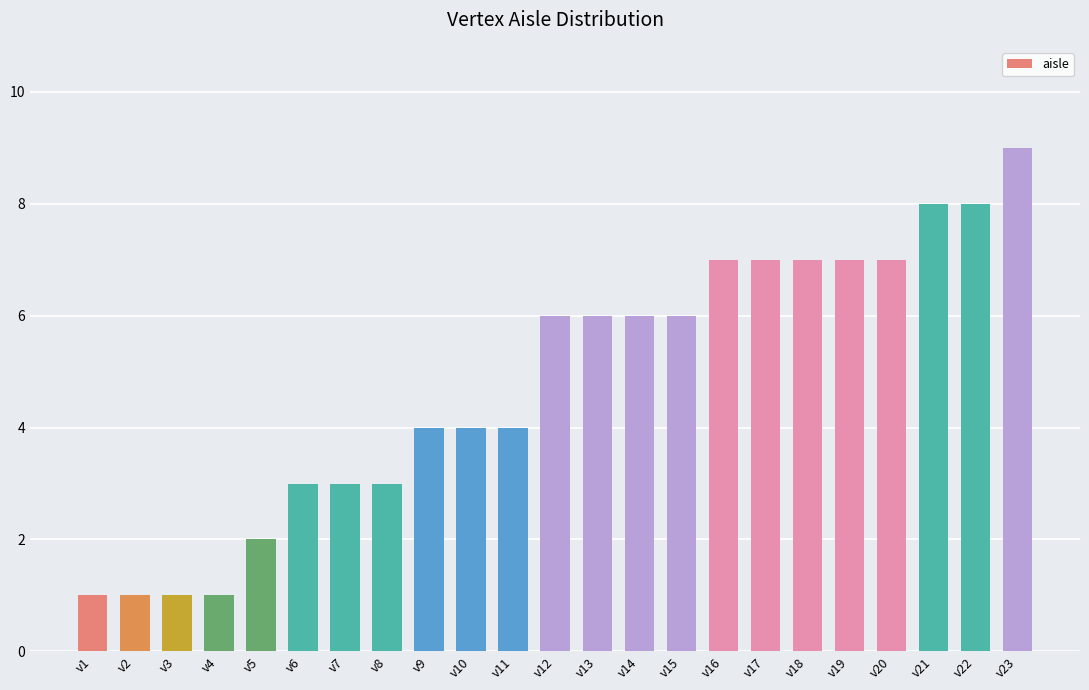

What is the smallest value displayed?

1